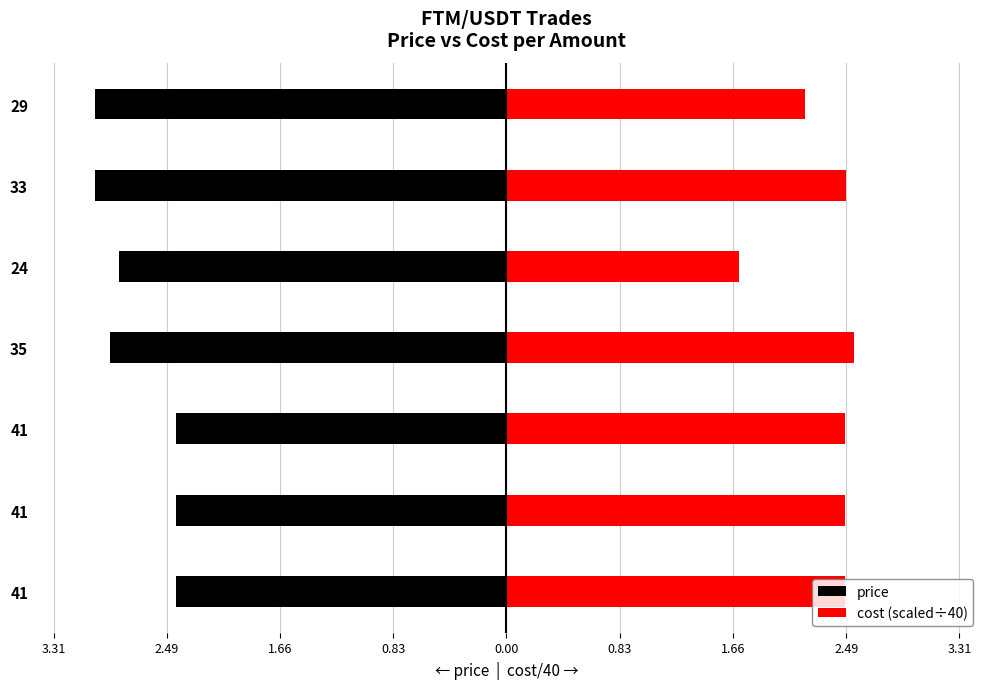

Which series changed the most between 2.49 and 1.66?

price